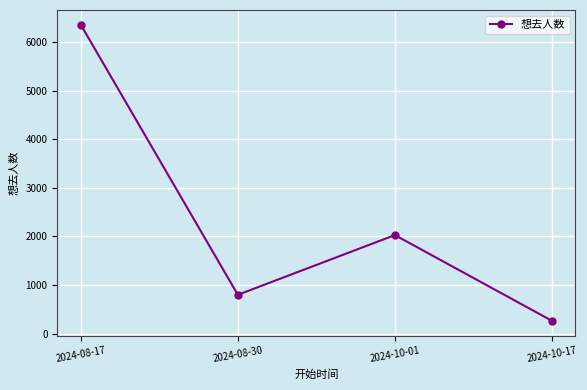

How many categories are shown in the chart?

4